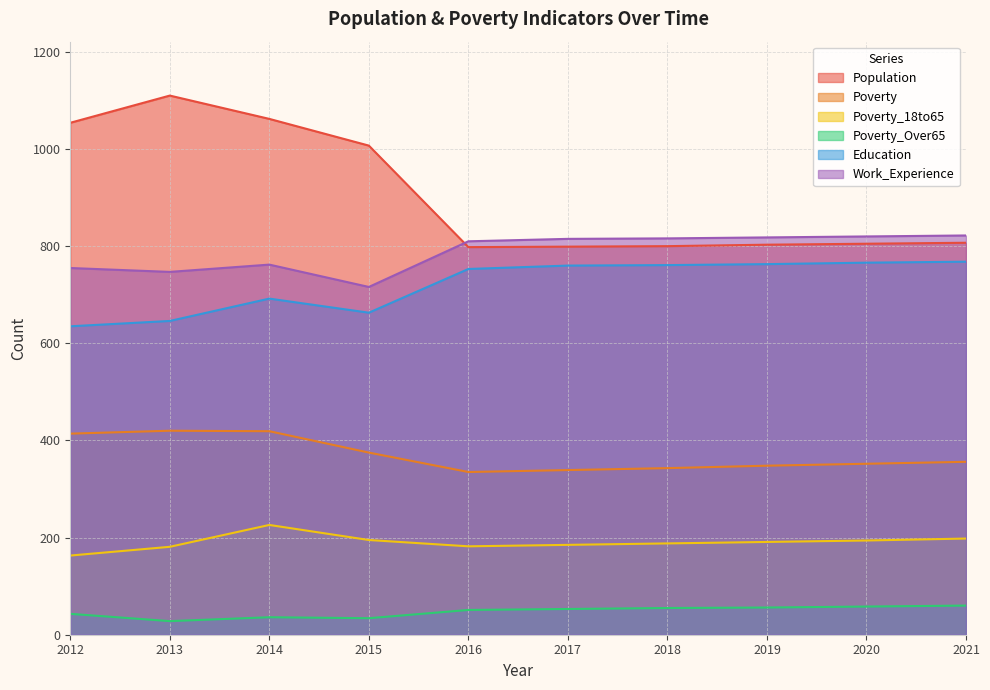

List the series in order of their peak value, highest first.

Population, Work_Experience, Education, Poverty, Poverty_18to65, Poverty_Over65